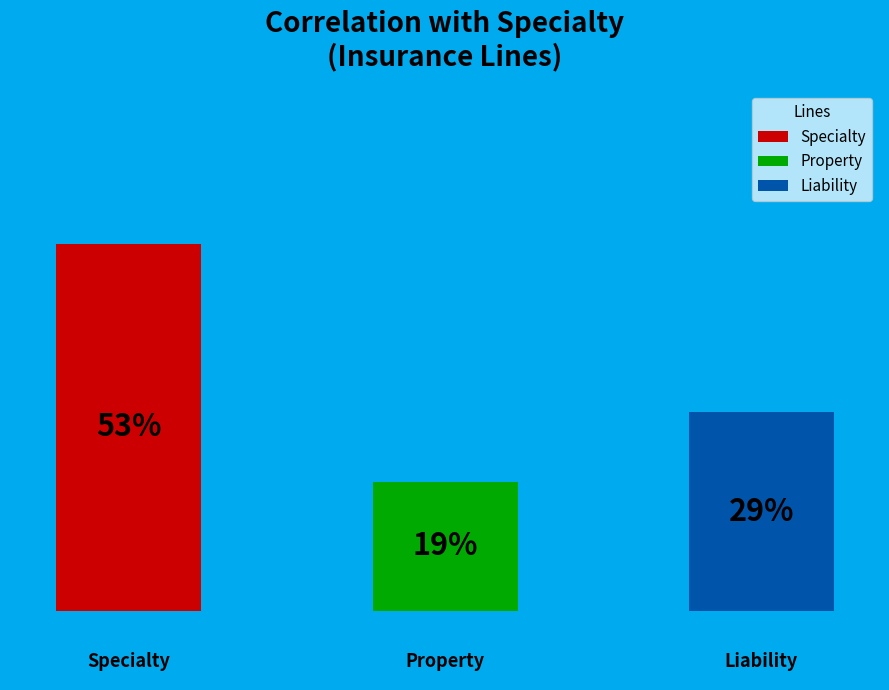

The Specialty slice represents 53% of the pie. True or false?

True